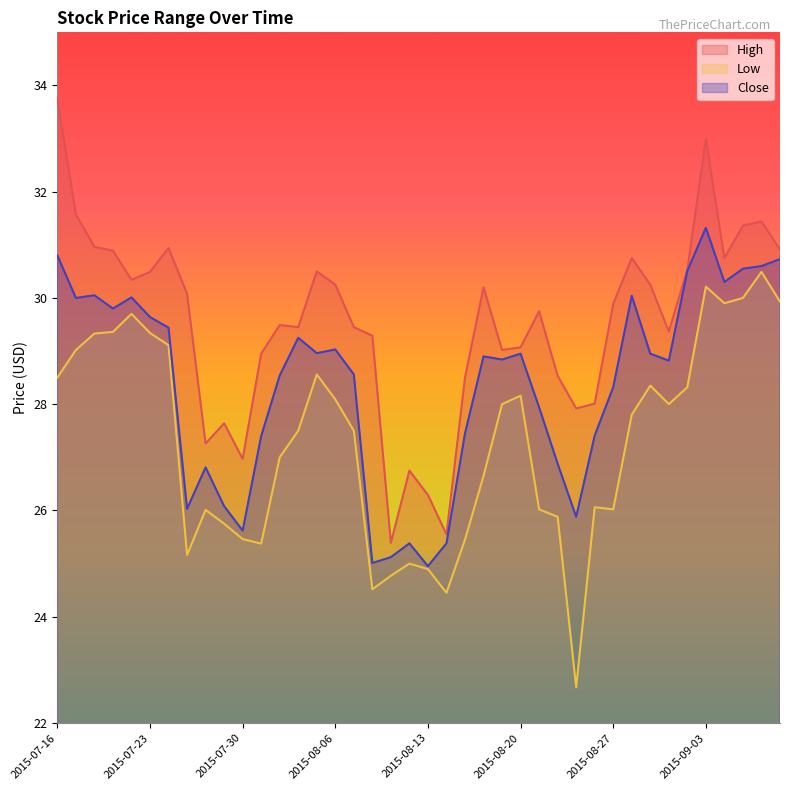

True or false: High and Low cross at least once.

False